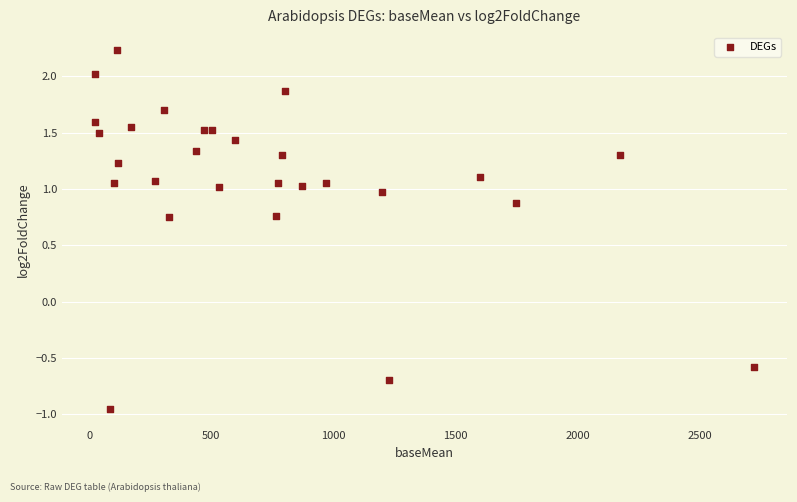

What Y value in the scatter plot is closest to 0?

-0.6